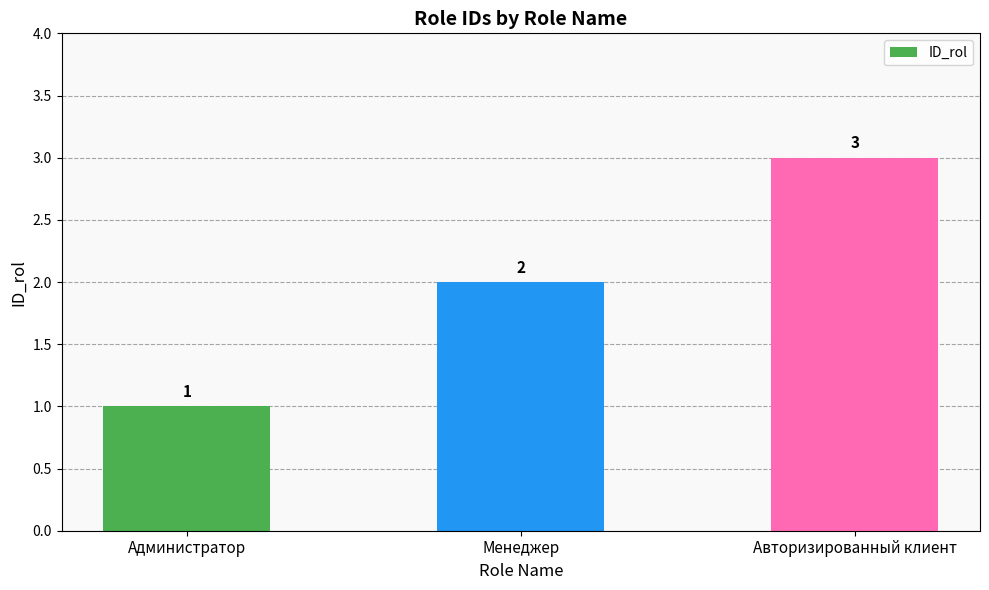

Which label corresponds to the largest value in the chart?

Авторизированный клиент